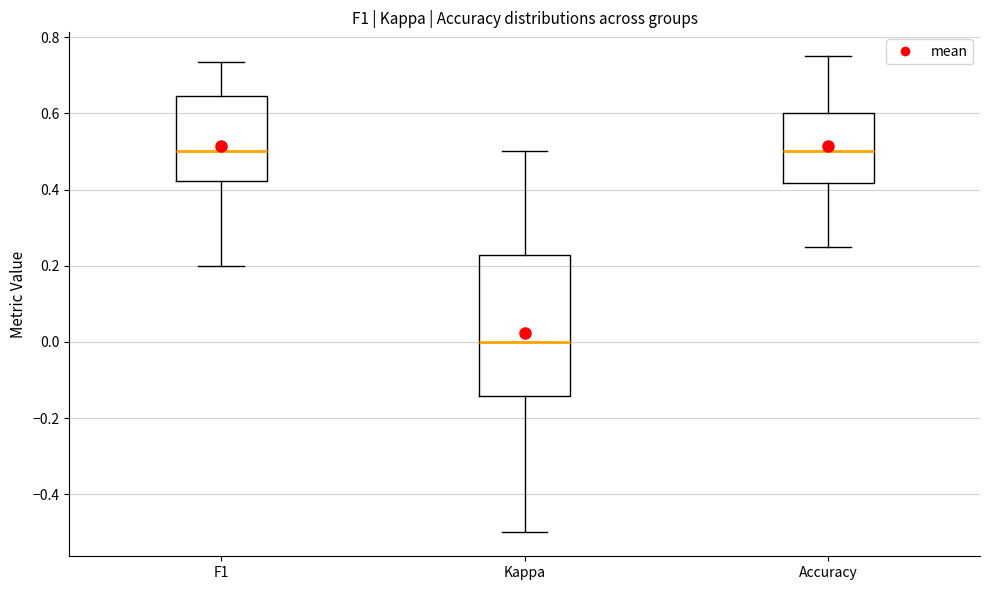

Comparing the boxes themselves (not the whiskers), which one is the tallest?

Kappa